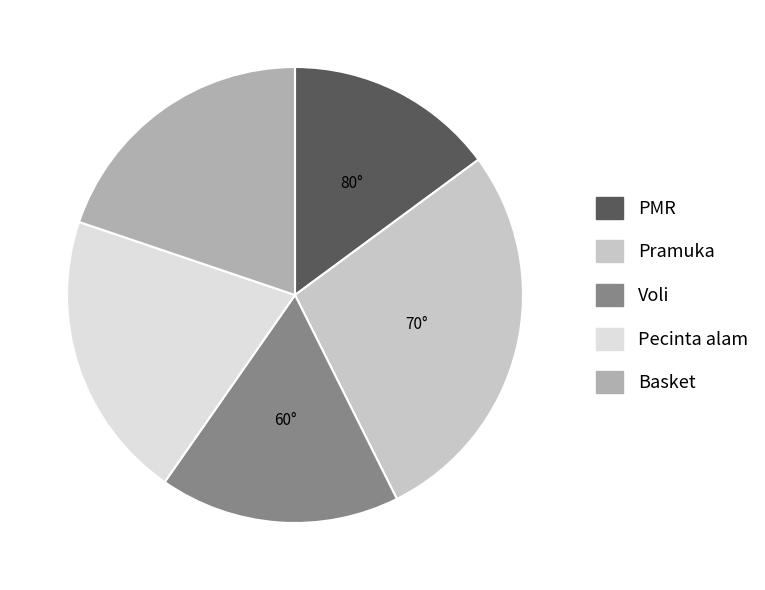

Is there any slice that represents more than half of the pie?

No